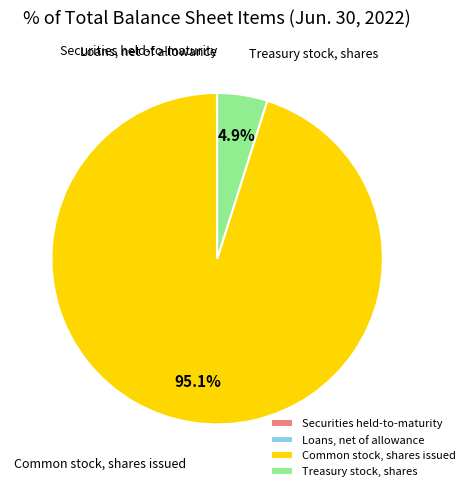

Which category has the biggest portion of the pie?

Common stock, shares issued